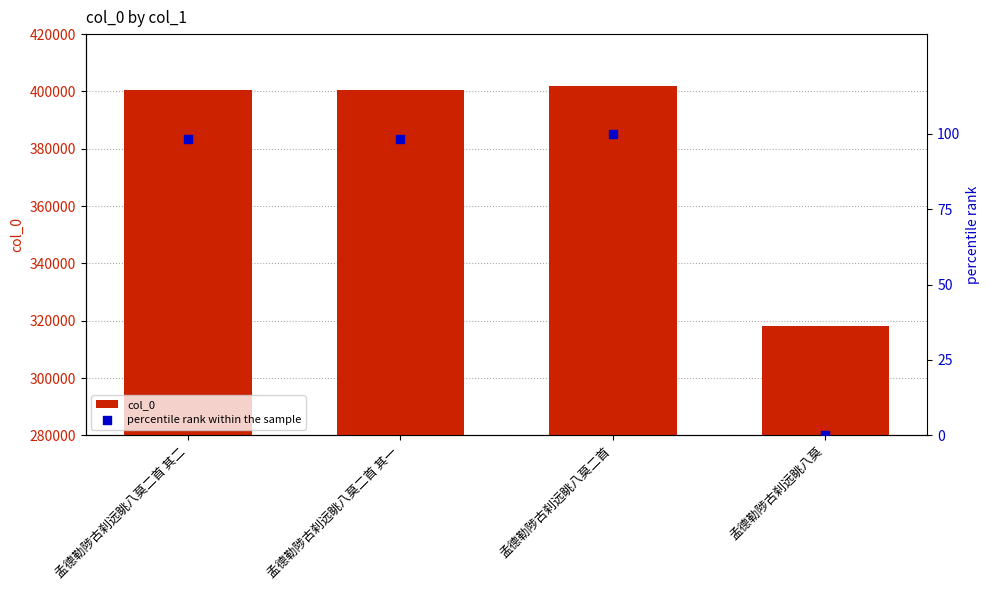

What are all the series names shown in the legend?

col_0, percentile rank within the sample